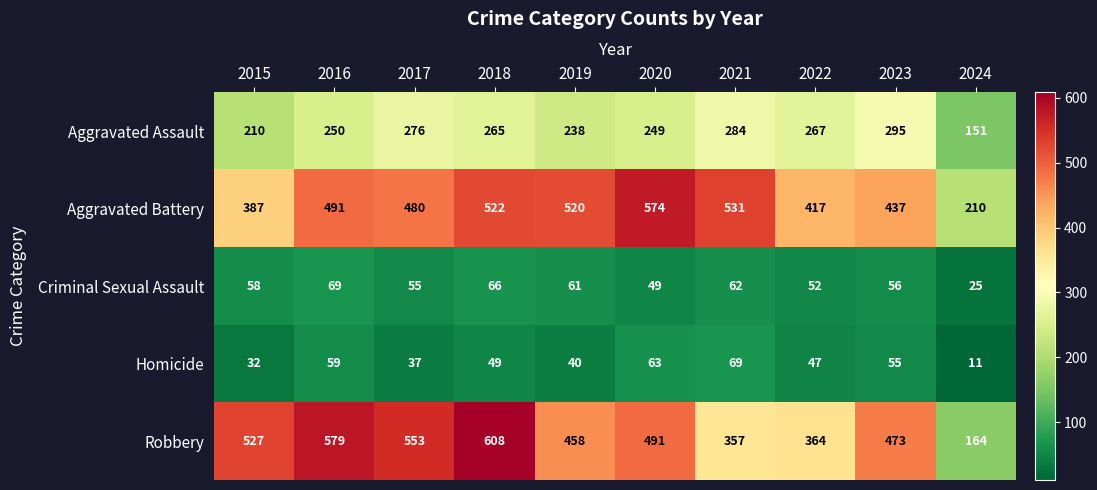

At how many categories does at least one series exceed 323?

9